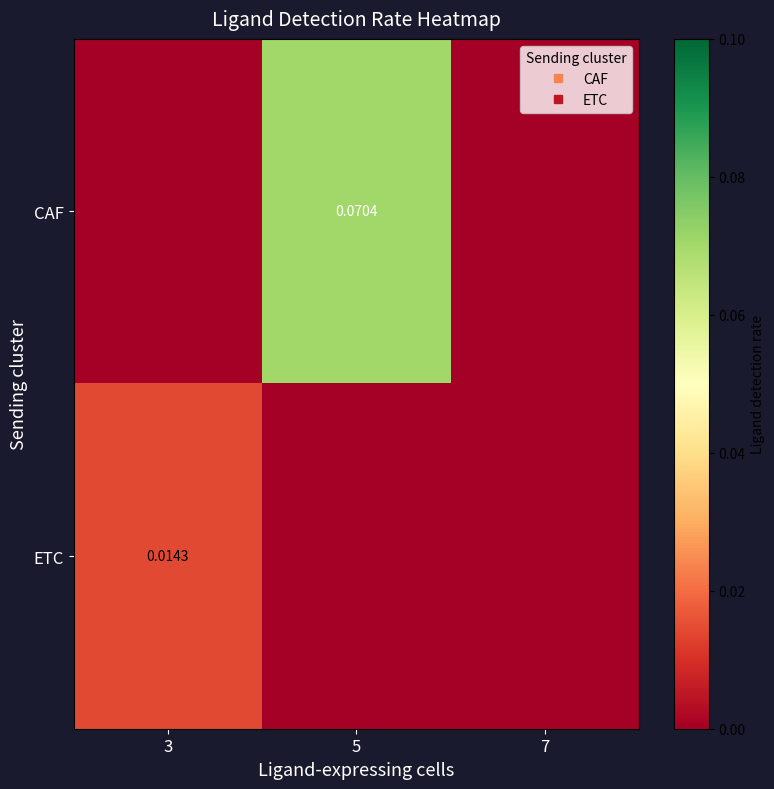

Is it true that ETC equals -0.0 at 5?

False